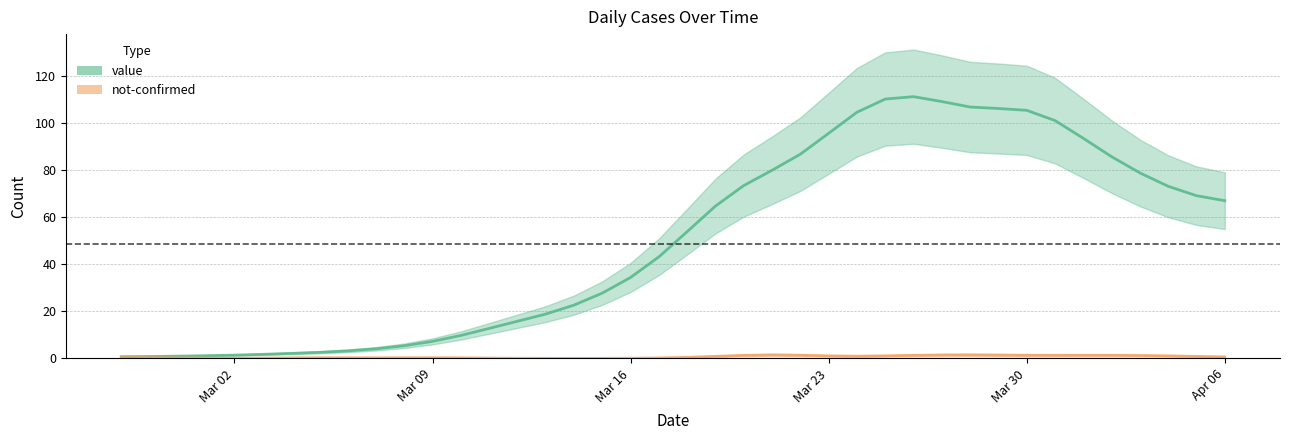

What is the smallest value displayed?

0.7